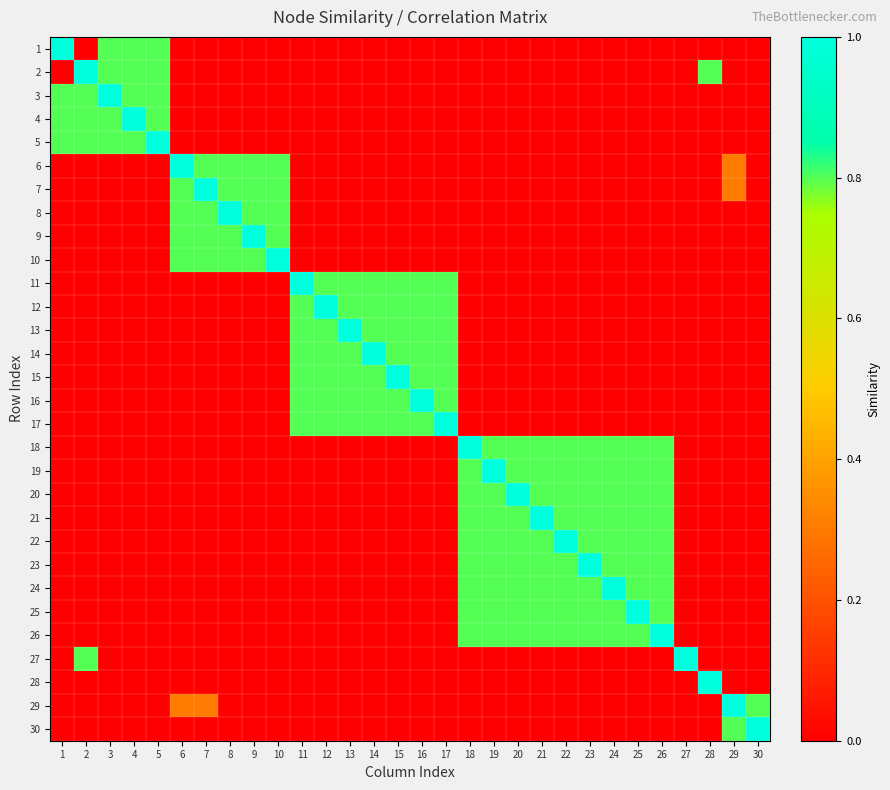

What is the total value across all series at 1?

3.4